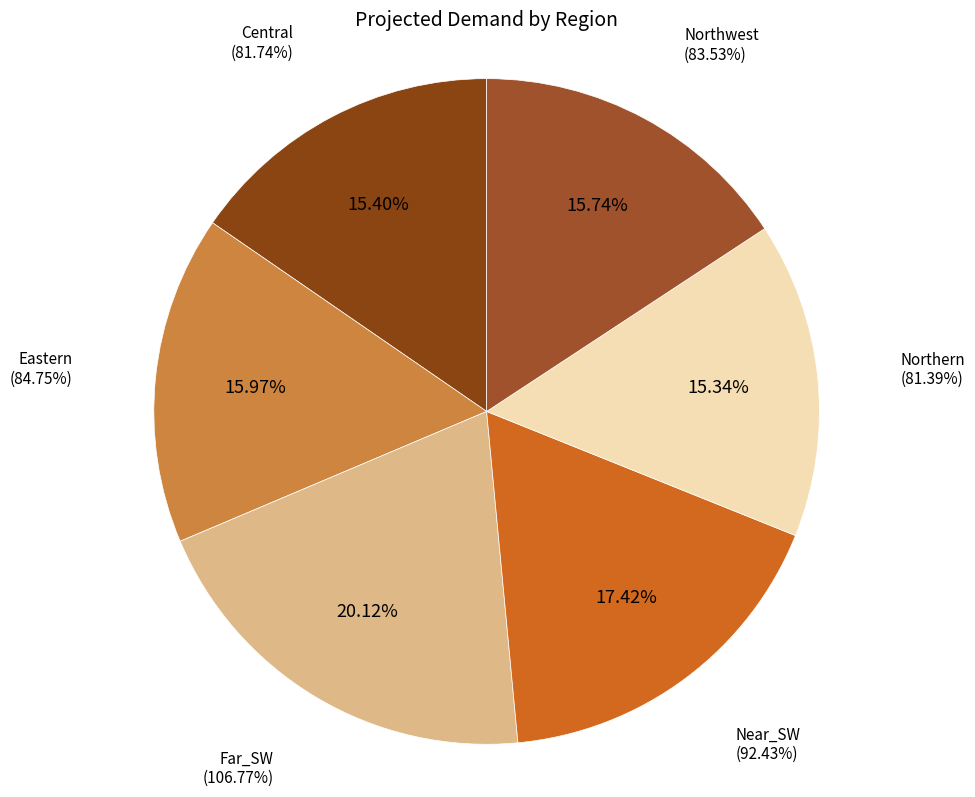

To the nearest percent, what is the combined percentage of Northwest and Eastern?

32%